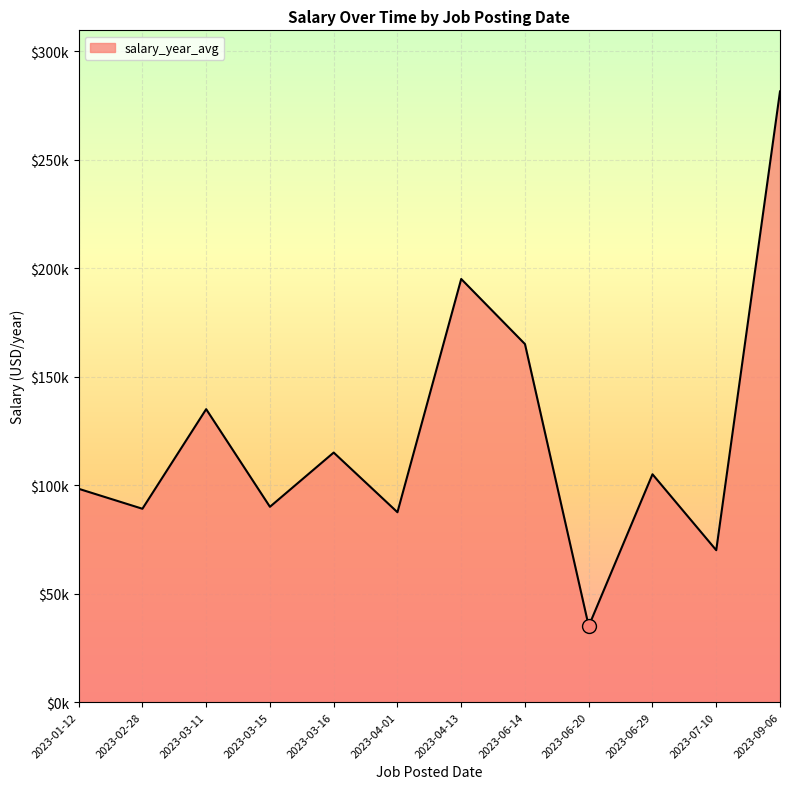

Does the chart have visible grid lines?

Yes